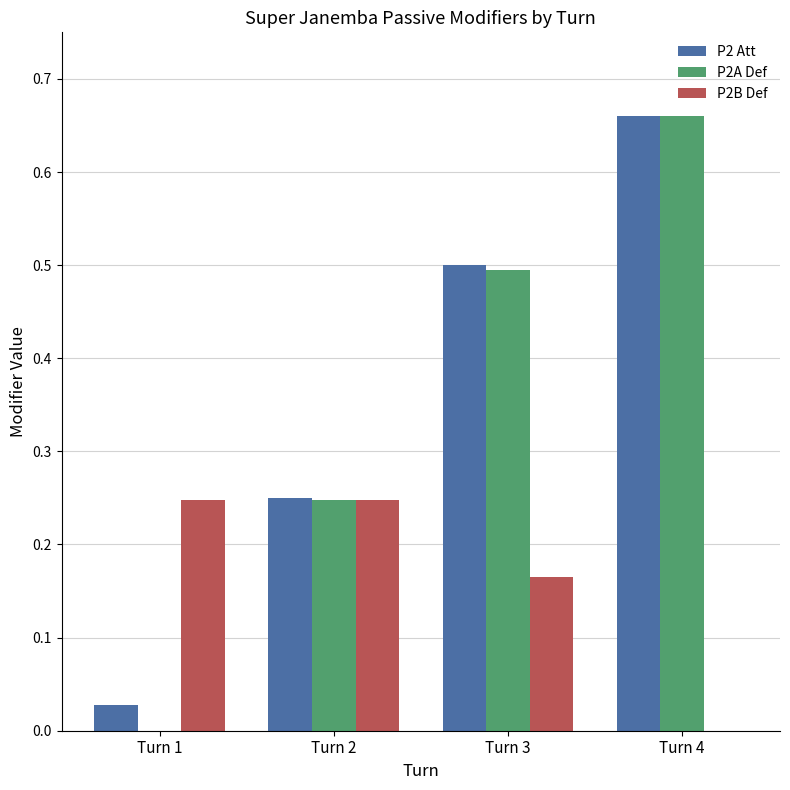

The P2B Def series shows 0.1 at Turn 1. True or false?

False